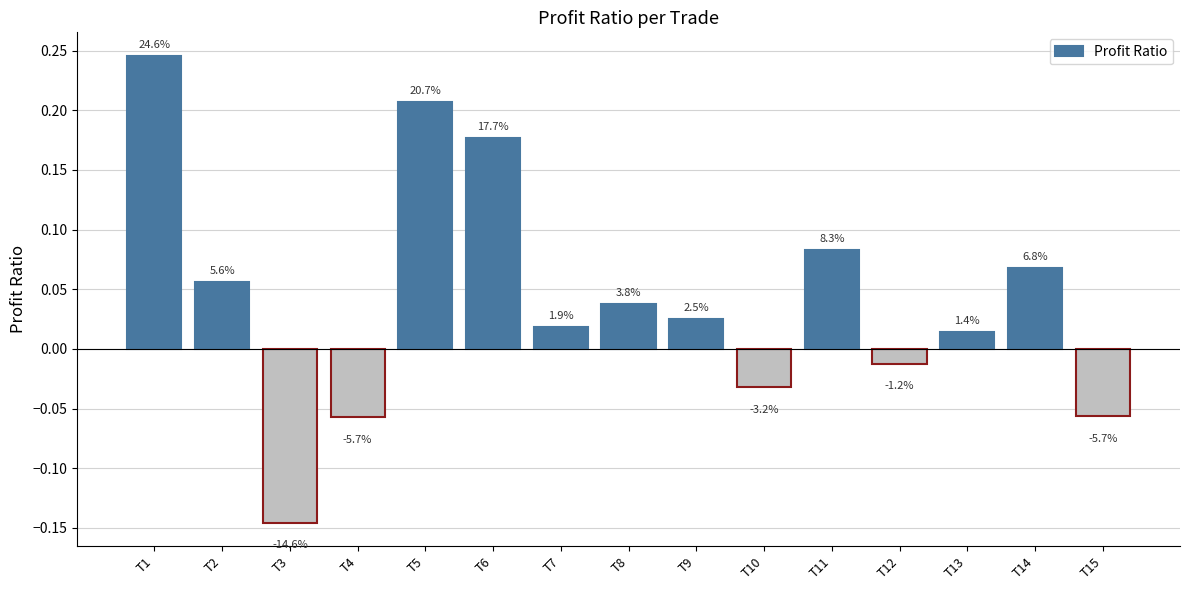

Does the chart contain any negative values?

Yes